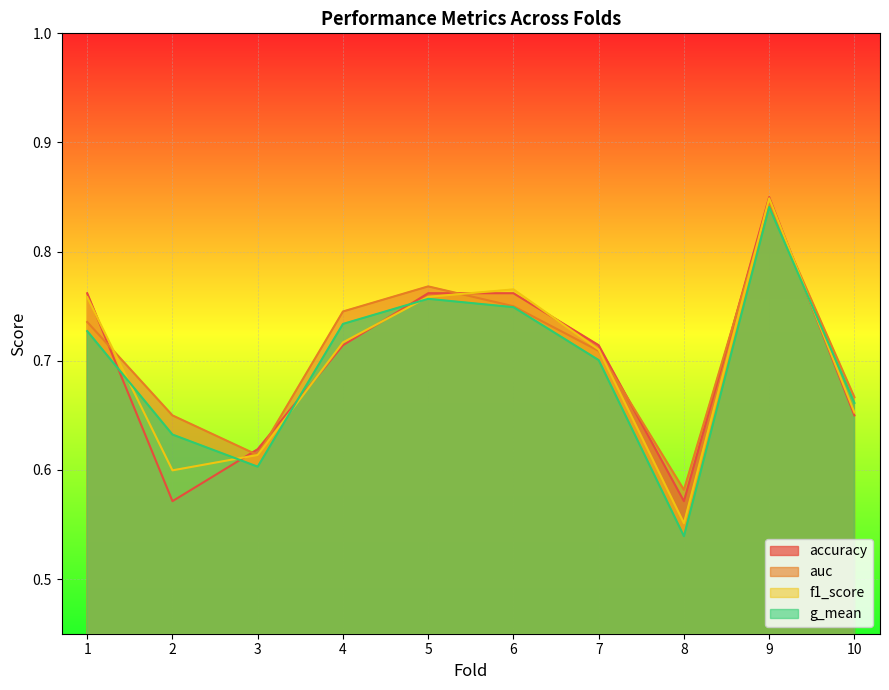

What is the value of the g_mean point at the 7th from the left?

0.7